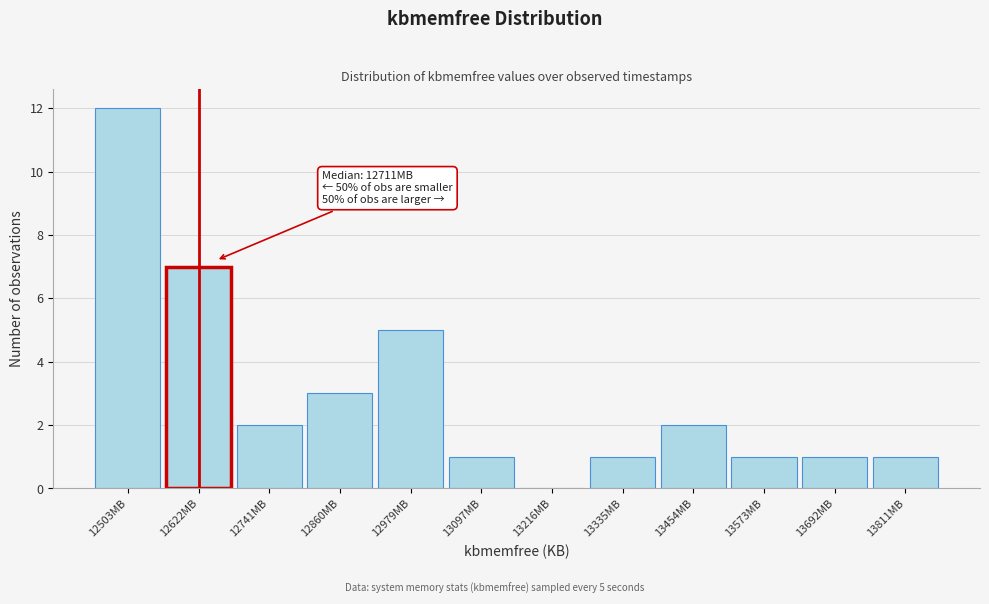

Reading left to right, extract all data points from this chart.

12503MB=12	12622MB=7	12741MB=2	12860MB=3	12979MB=5	13097MB=1	13216MB=0	13335MB=1	13454MB=2	13573MB=1	13692MB=1	13811MB=1